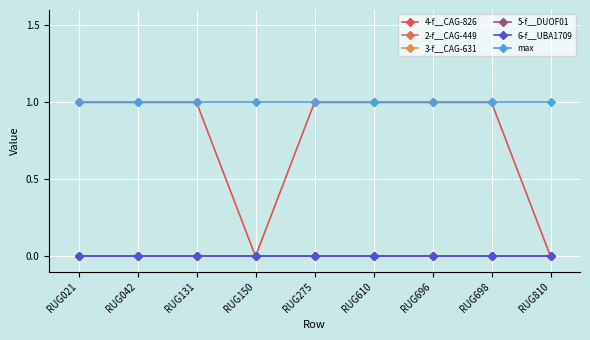

At which label is 5-f__DUOF01 closest to 0?

RUG021